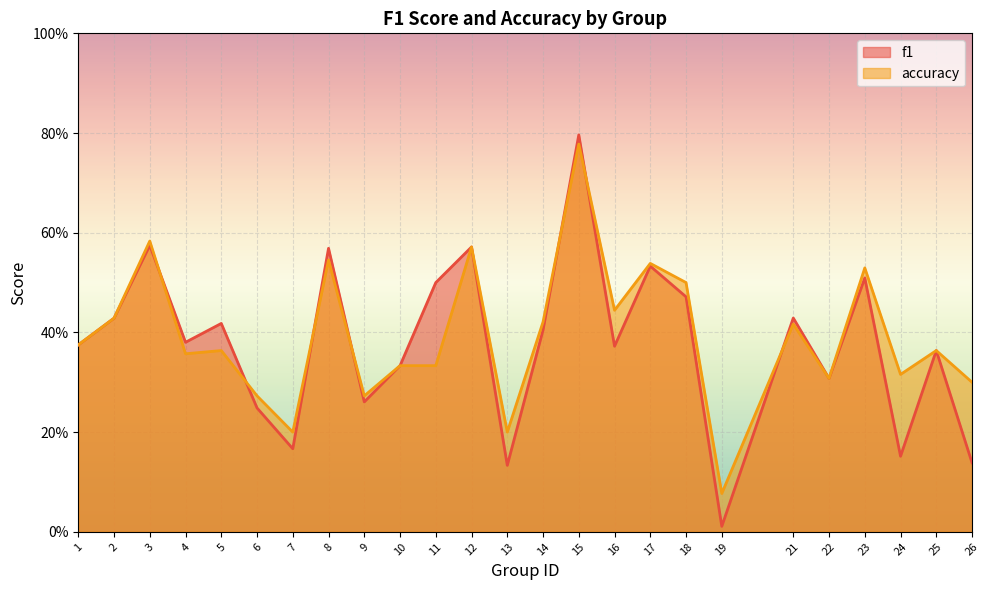

What are all the series names shown in the legend?

f1, accuracy